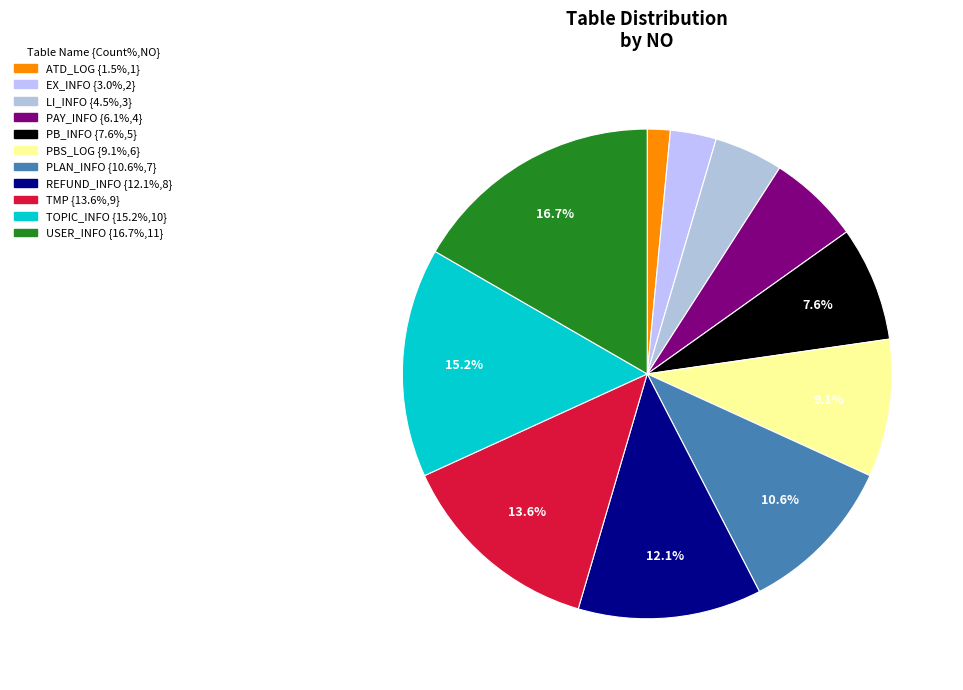

Is there a majority slice in this chart?

No